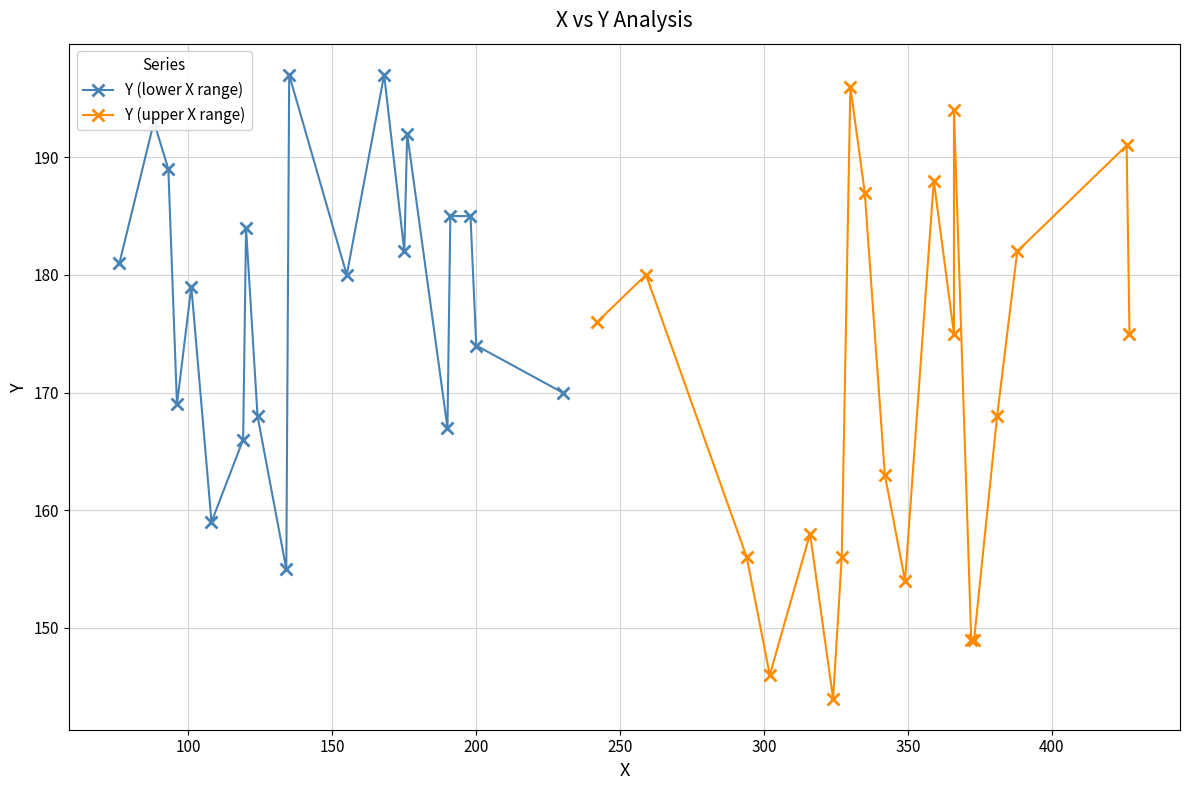

True or false: Y (lower X range) has more than 2 points higher than both neighbors.

True